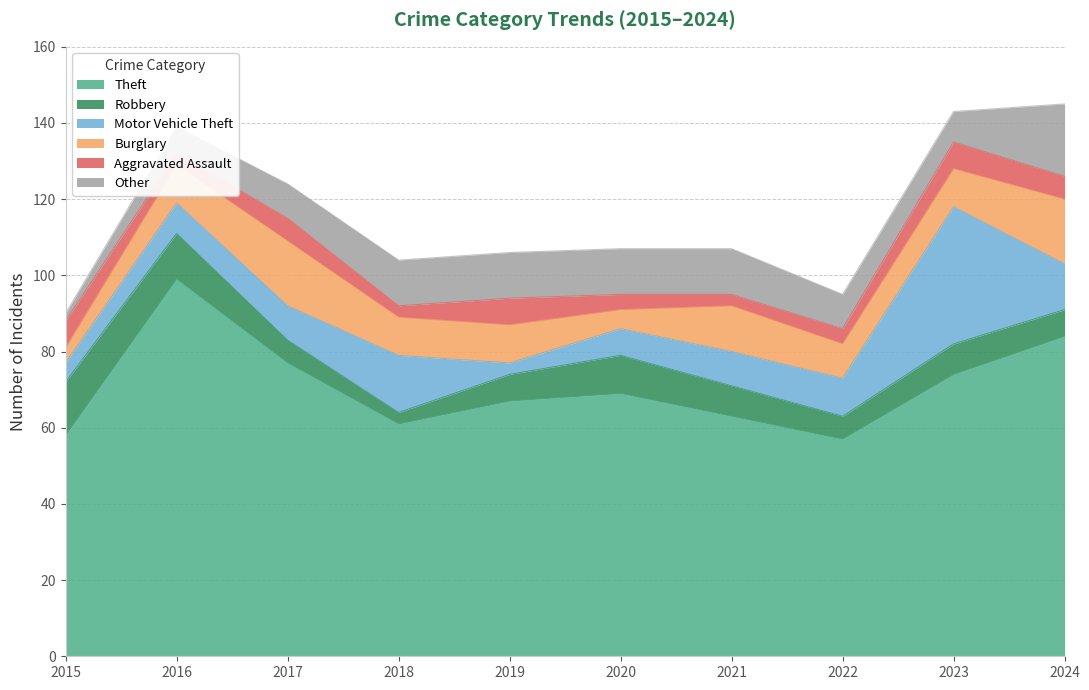

What is the maximum value for Aggravated Assault?

7